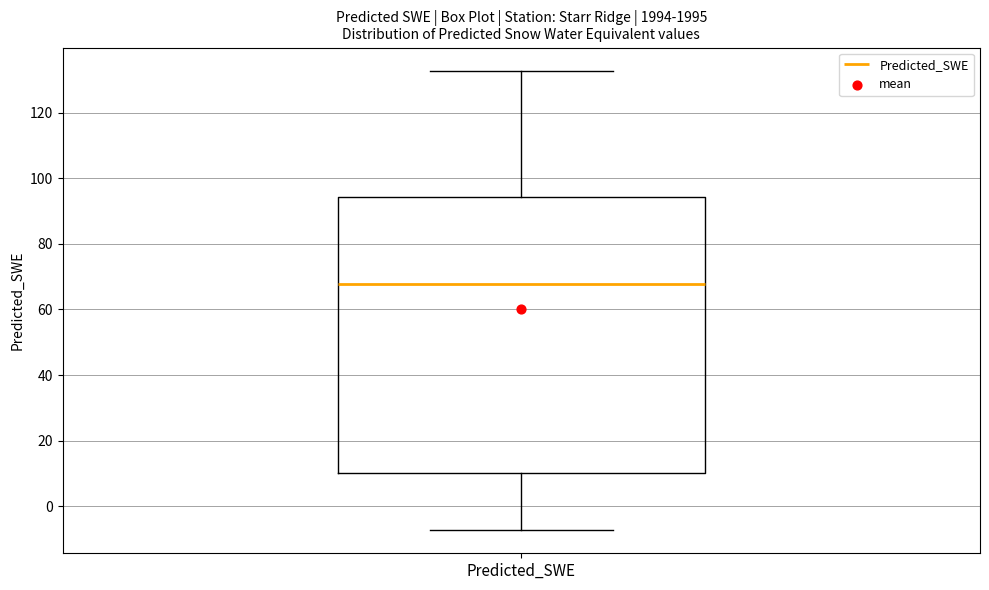

Where does the median line of the box for Predicted_SWE sit on the y-axis? The values are not printed on the chart, so give them approximately, as read against the axis.

68